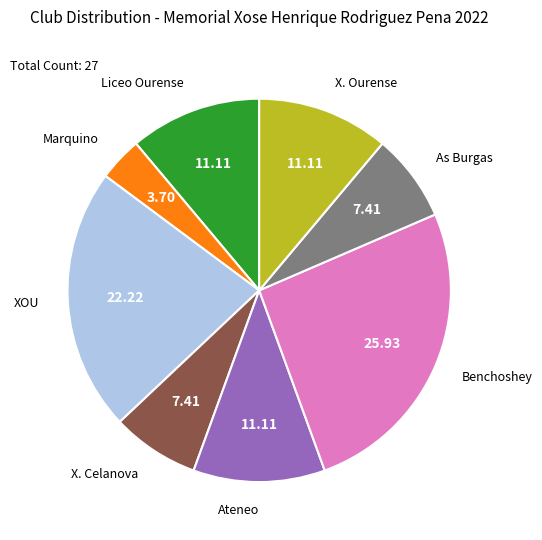

Between Marquino and Benchoshey, which is larger?

Benchoshey